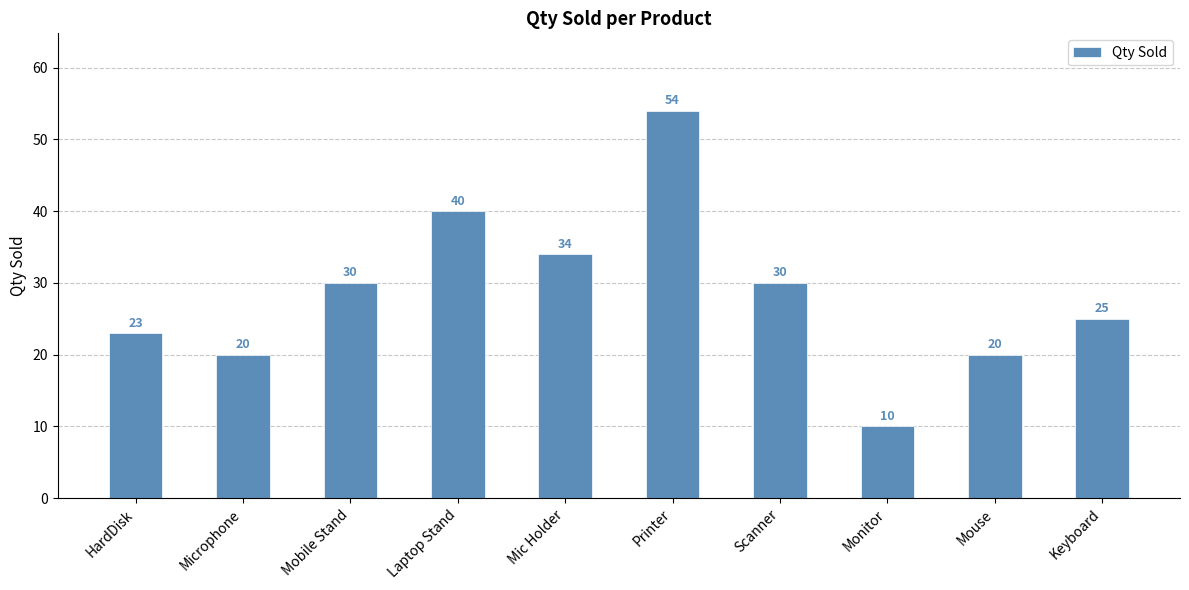

What is the change in value from Monitor to Mouse?

+10